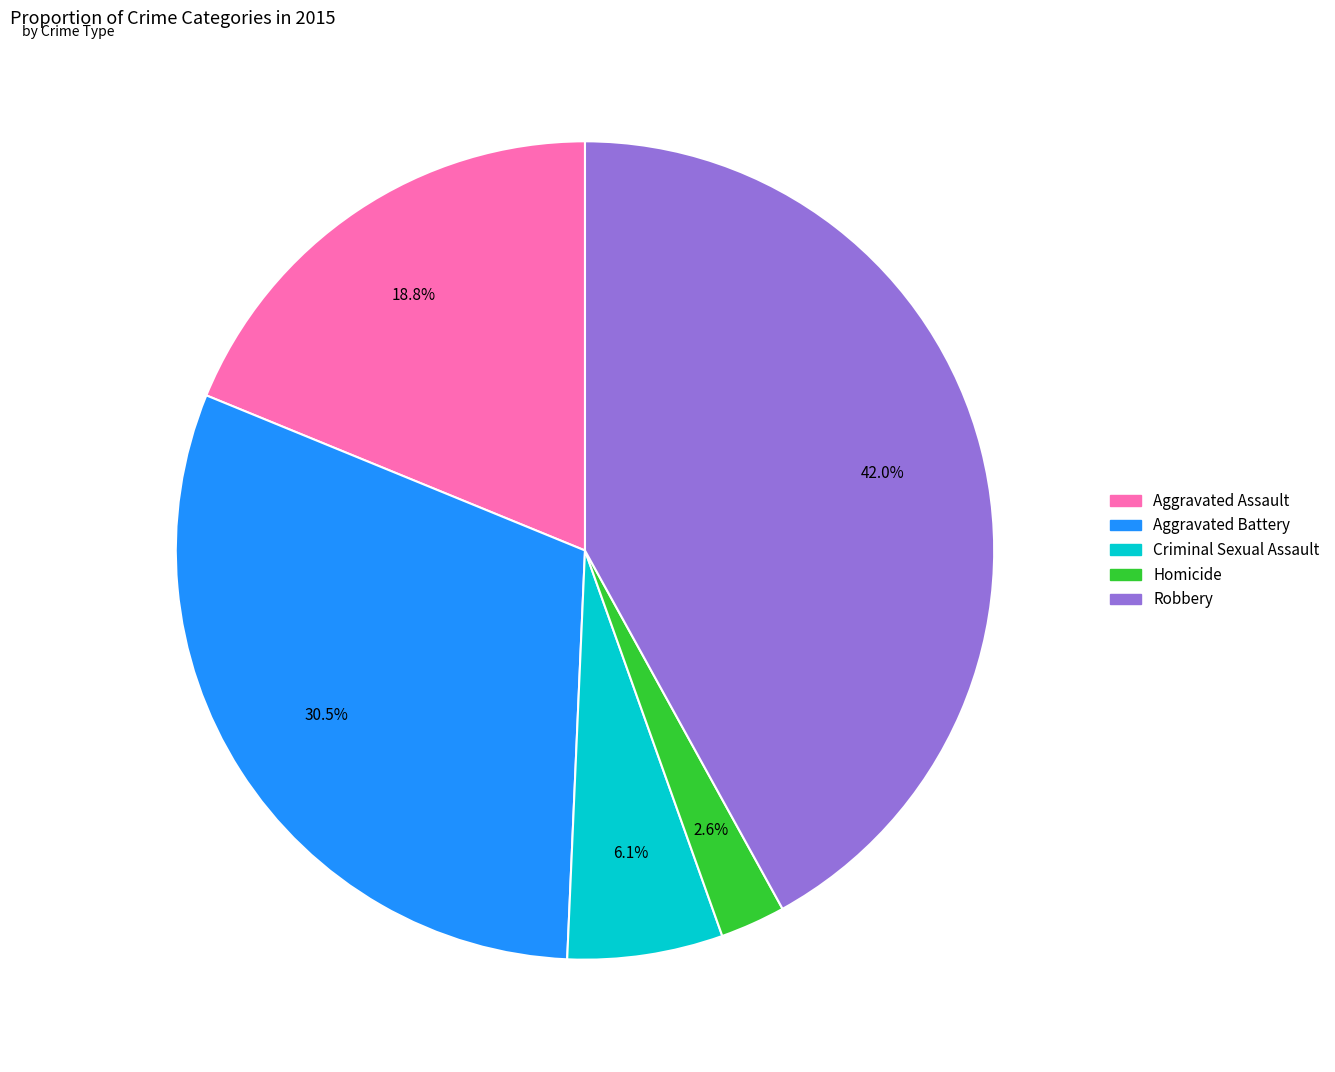

What is the ratio of the value at Homicide to the value at Criminal Sexual Assault?

0.4